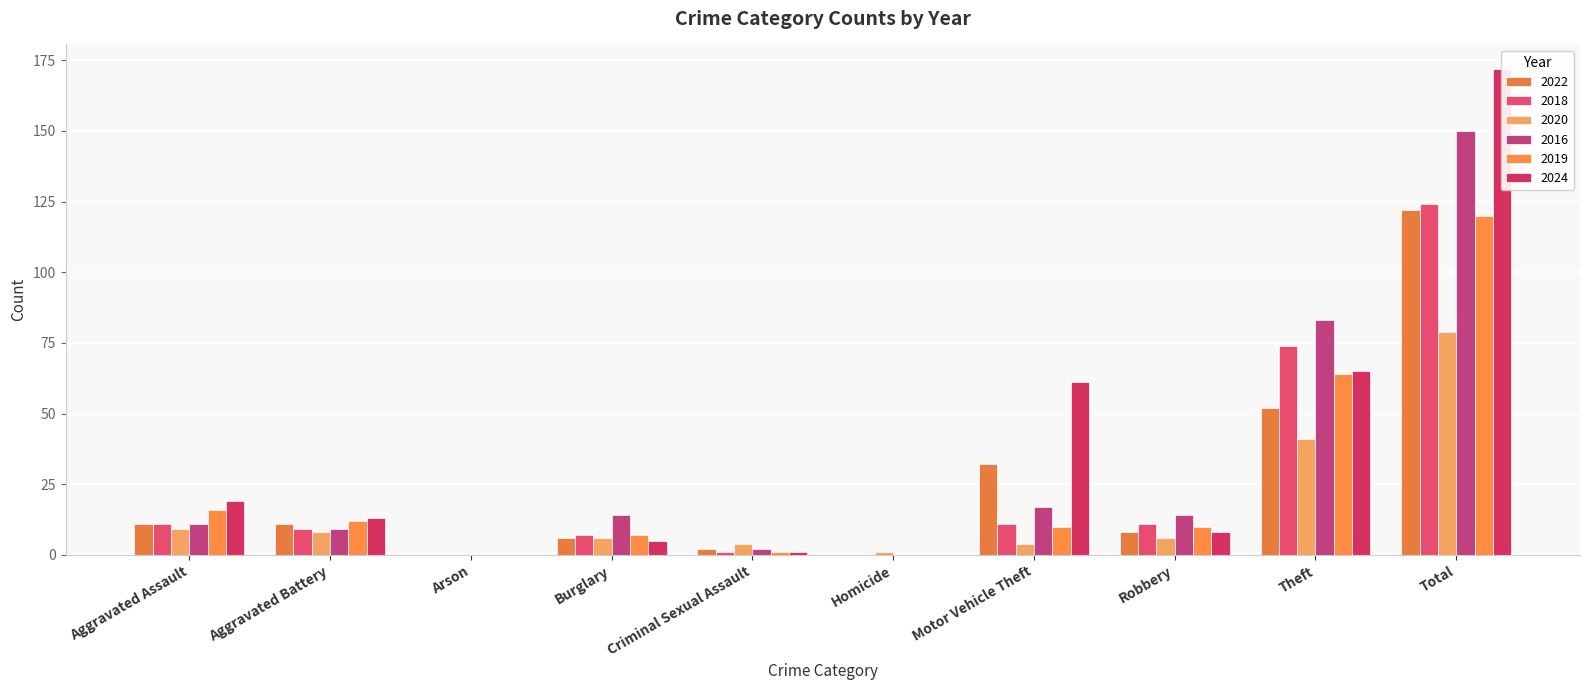

What is the maximum value shown in the chart?

172